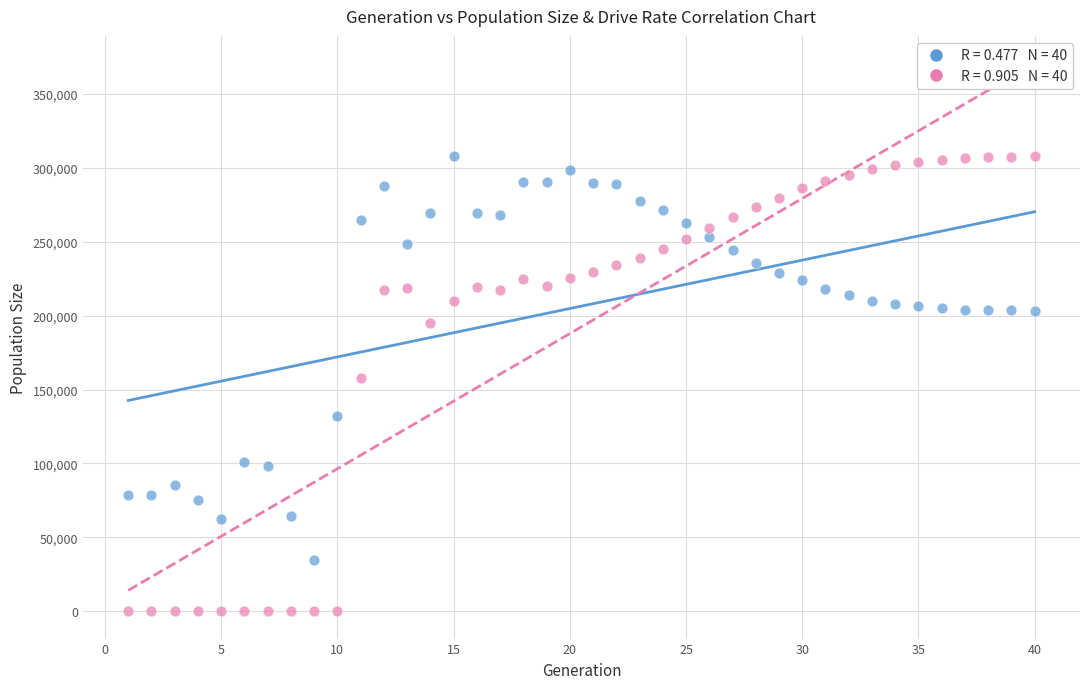

Across all data points, what is the range of Y values (max minus min)?

307889.0